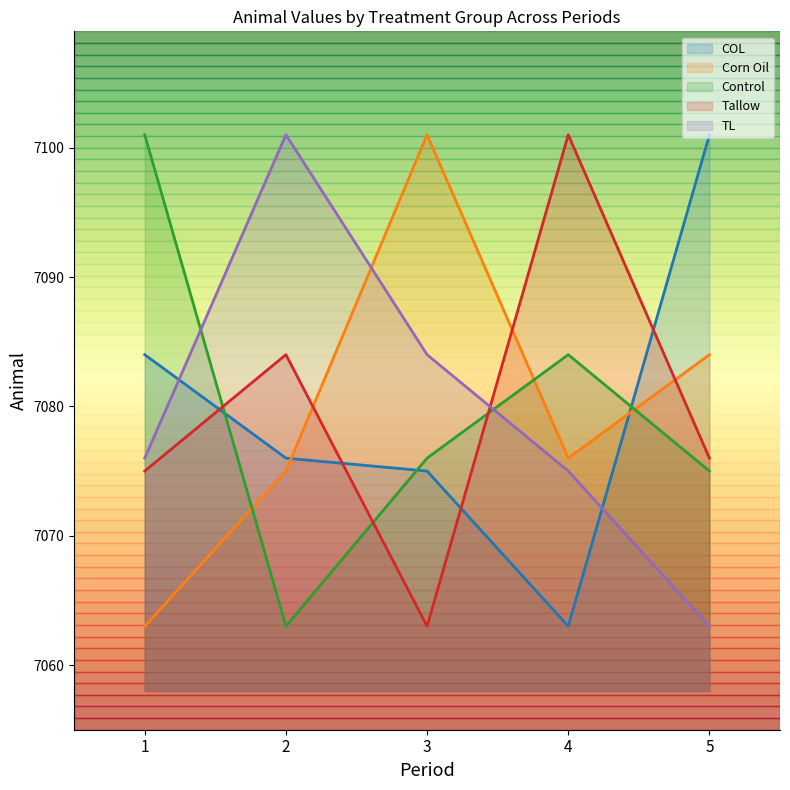

True or false: TL and Tallow intersect in this chart.

True